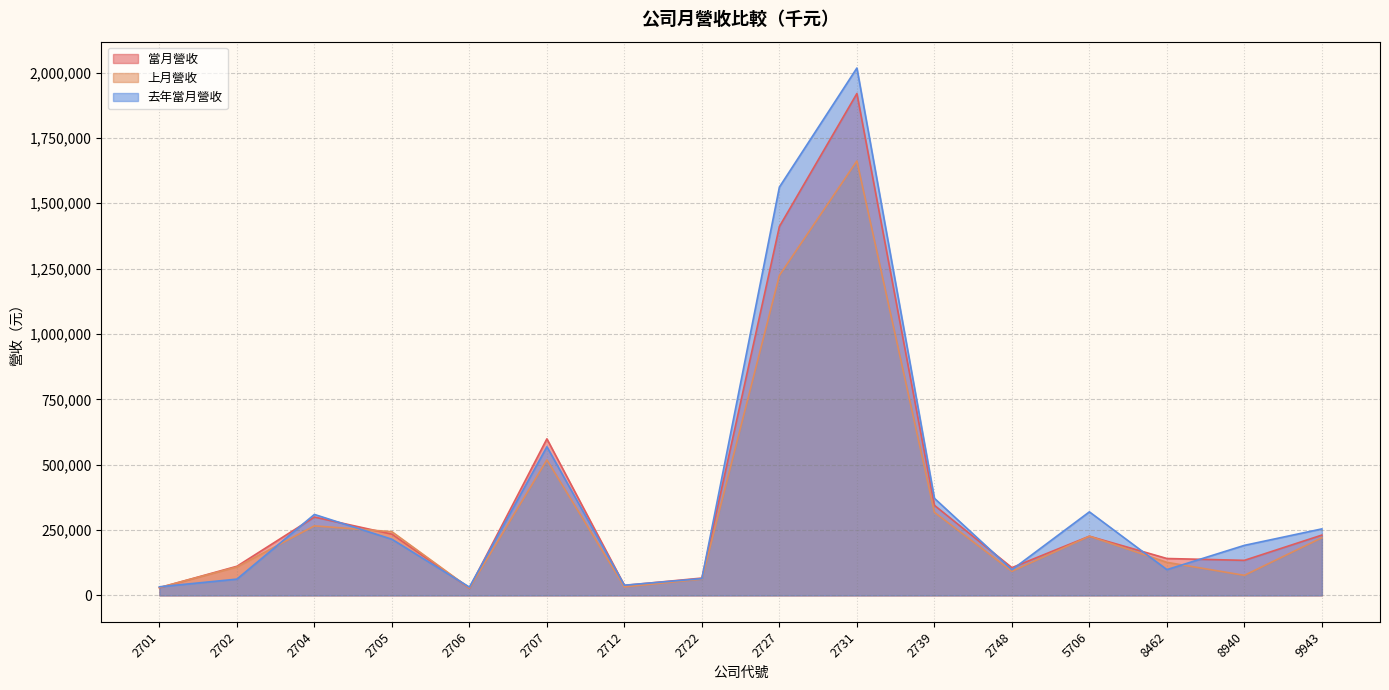

What is the lowest value of the 當月營收 series?

27779